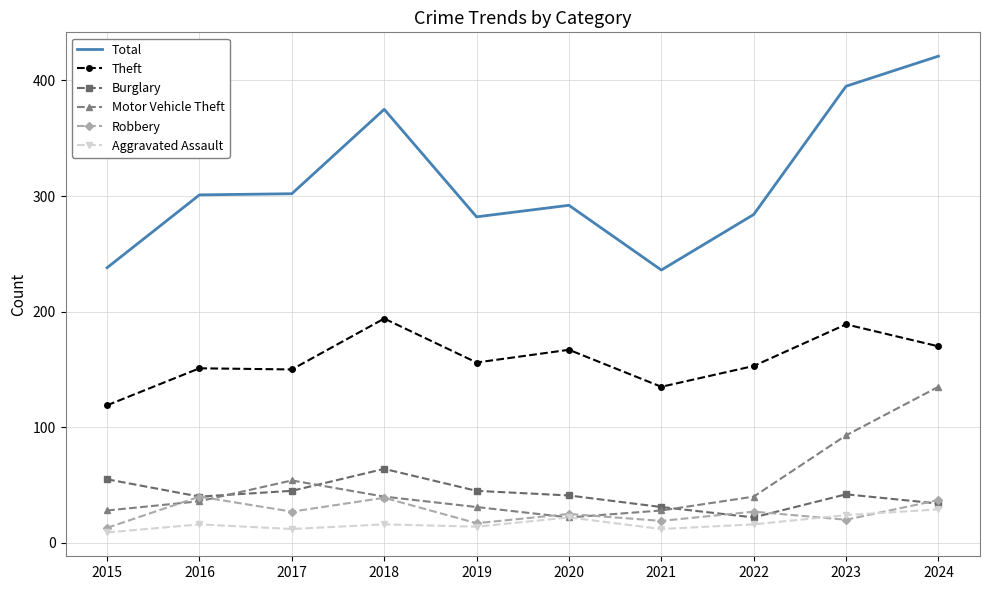

True or false: Total and Aggravated Assault cross at least once.

False